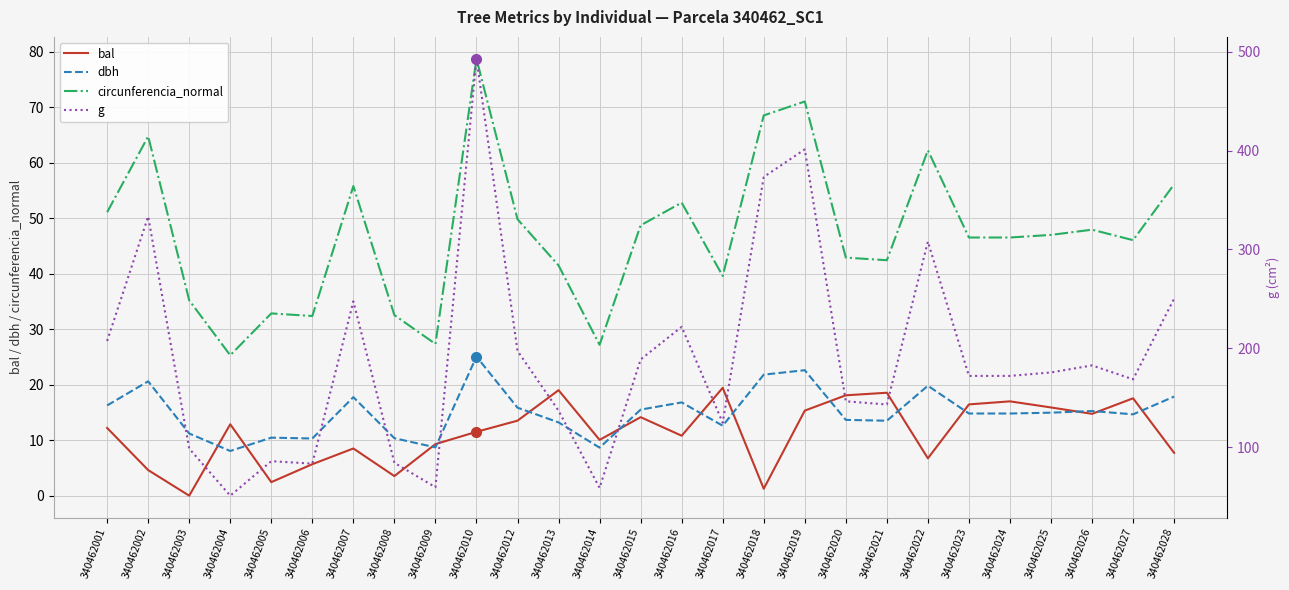

Rank the series by their maximum value, from highest to lowest.

g, circunferencia_normal, dbh, bal